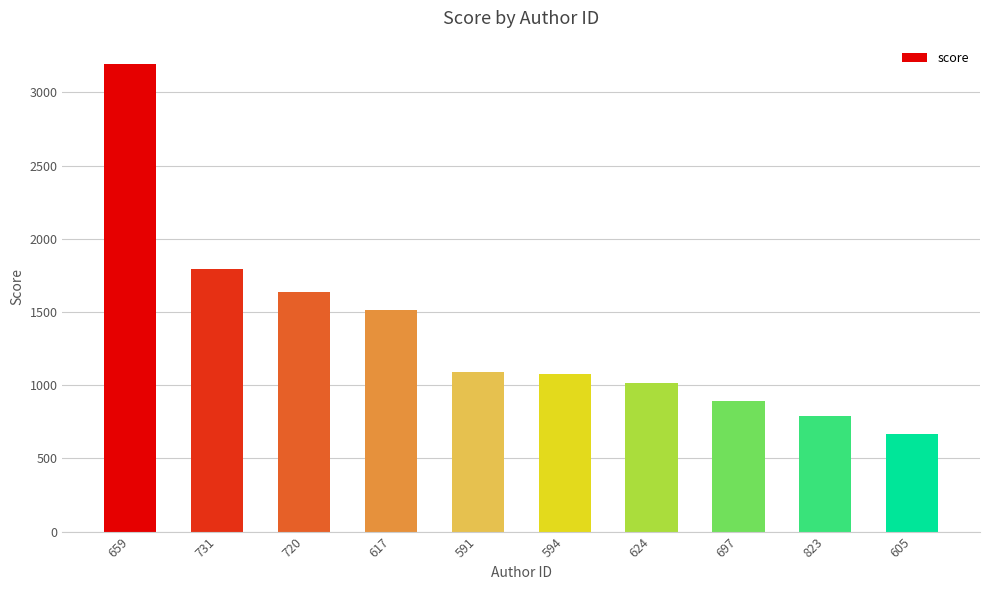

Which category has the highest value across all series?

659